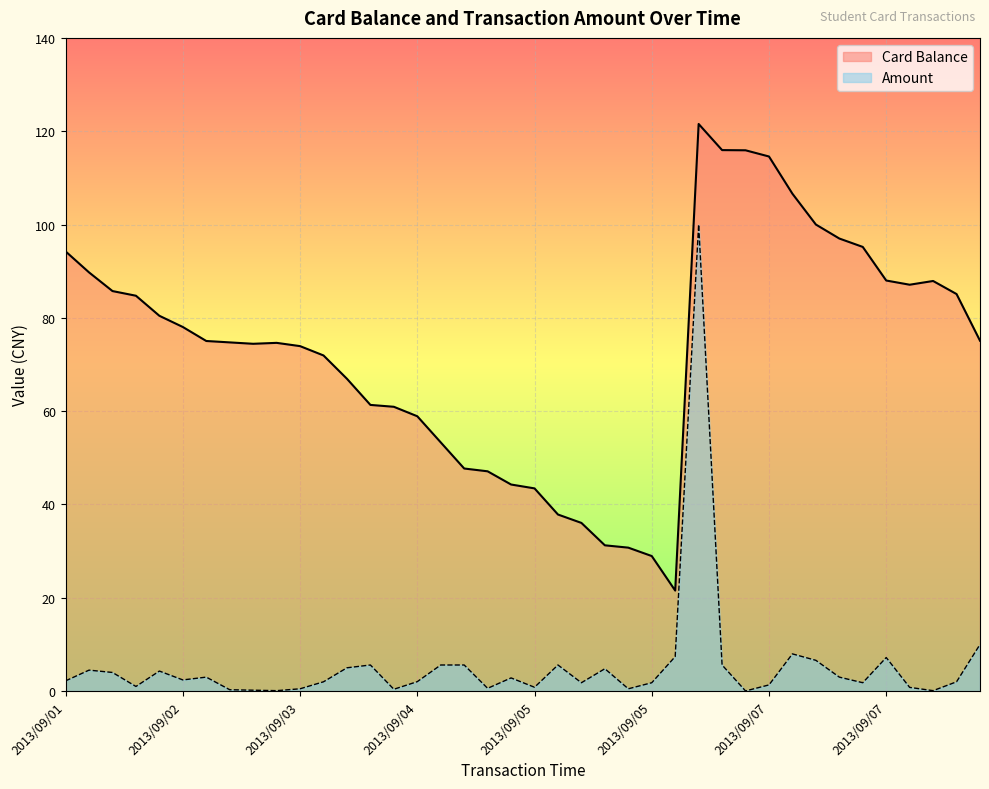

Count the number of categories in the chart.

40